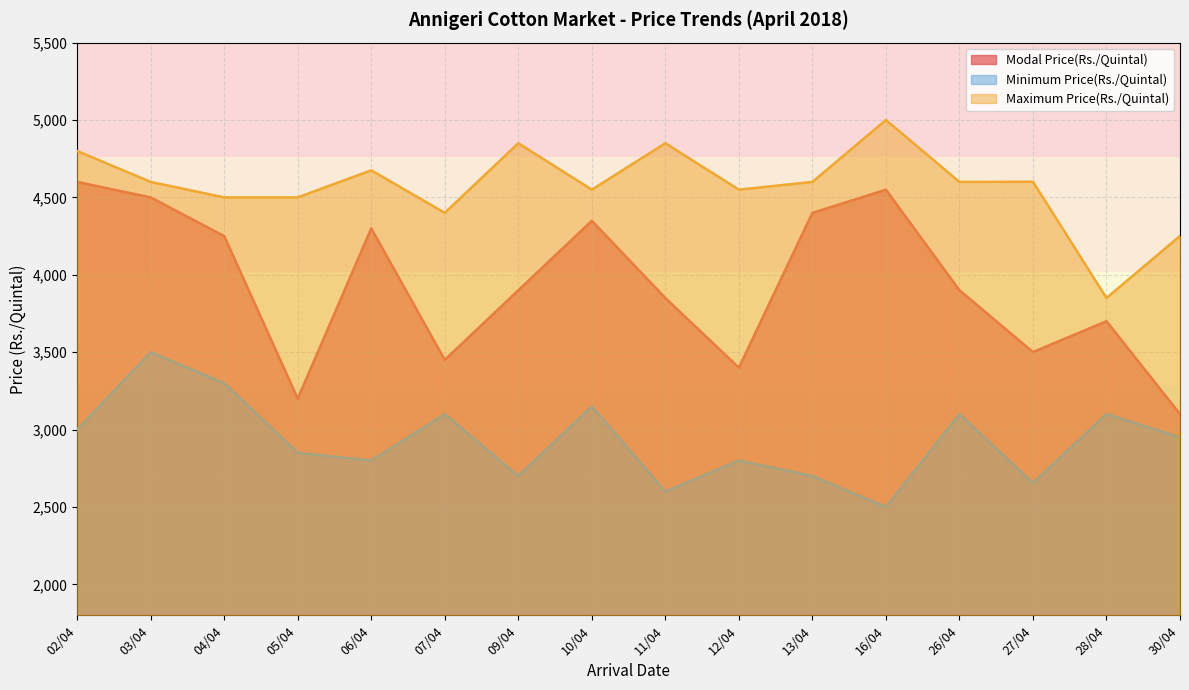

What value does the Maximum Price(Rs./Quintal) series have at 13/04, to the nearest 50?

4600